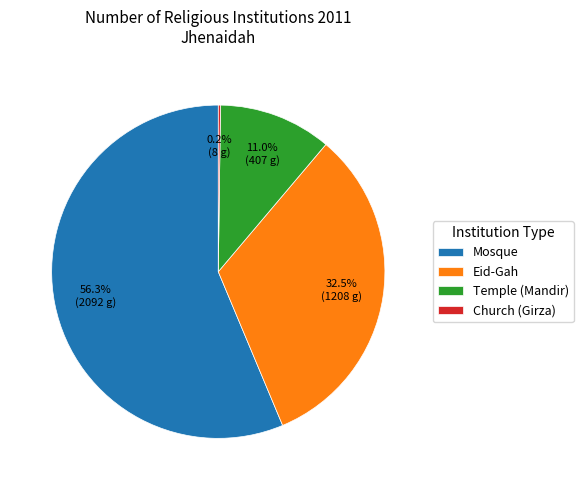

Which slice is the largest?

Mosque